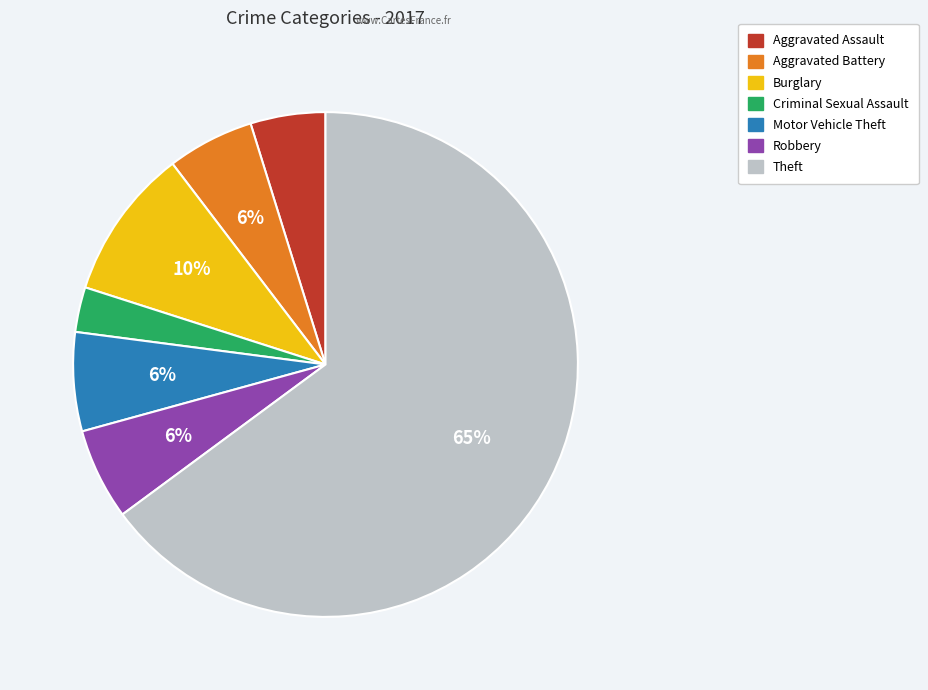

What is the ratio of the value at Robbery to the value at Criminal Sexual Assault?

2.0